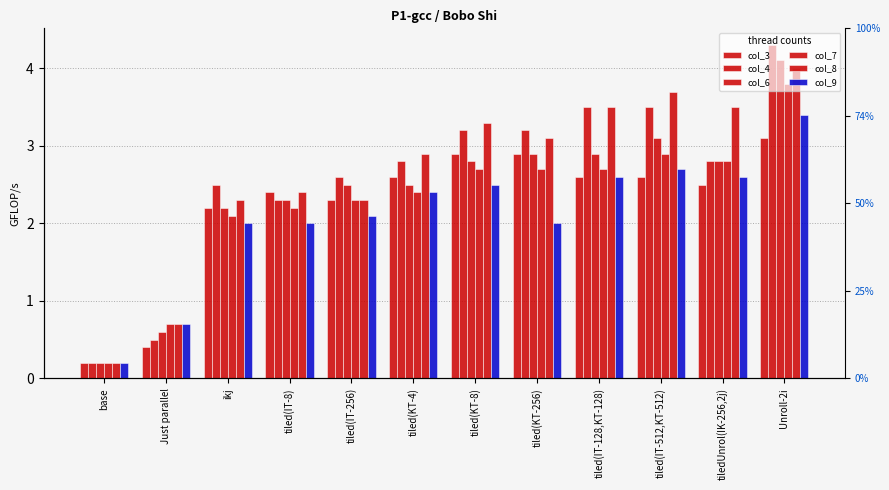

What is the maximum value shown in the chart?

4.3